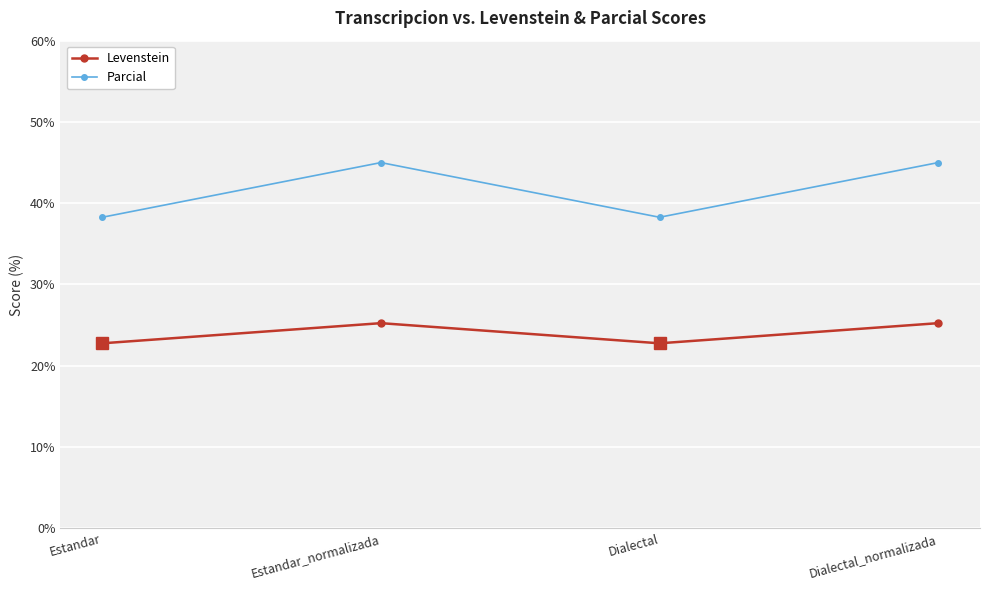

Is it true that Levenstein equals 22.8 at Dialectal?

True